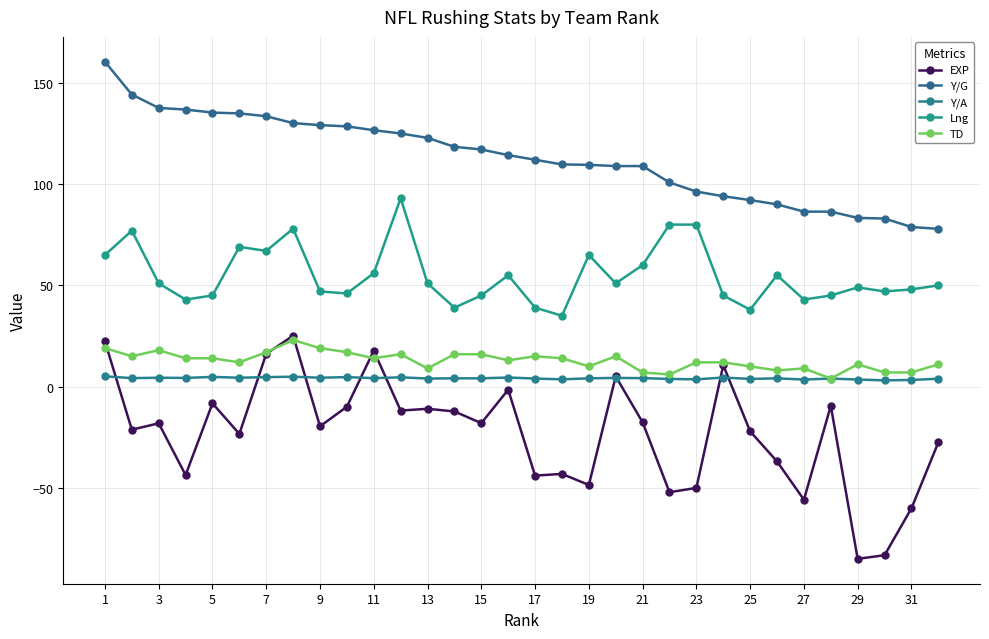

What is the sum of all EXP values?

-737.1